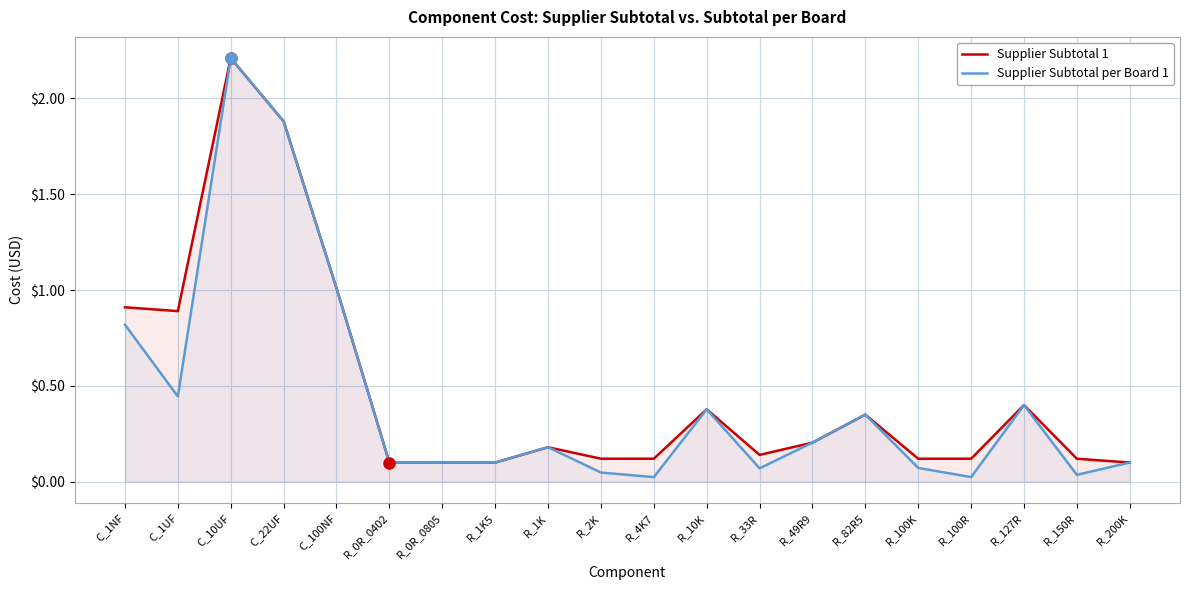

Rank the series by their maximum value, from lowest to highest.

Supplier Subtotal 1, Supplier Subtotal per Board 1